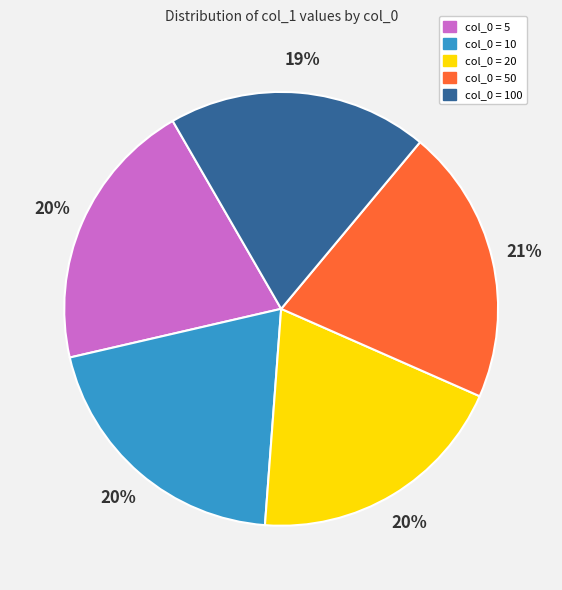

How many slices are in this pie chart?

5